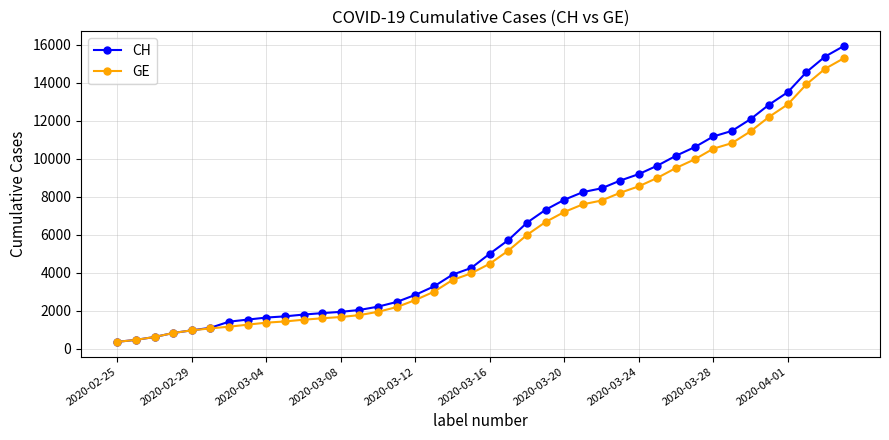

What is the maximum value shown in the chart?

15926